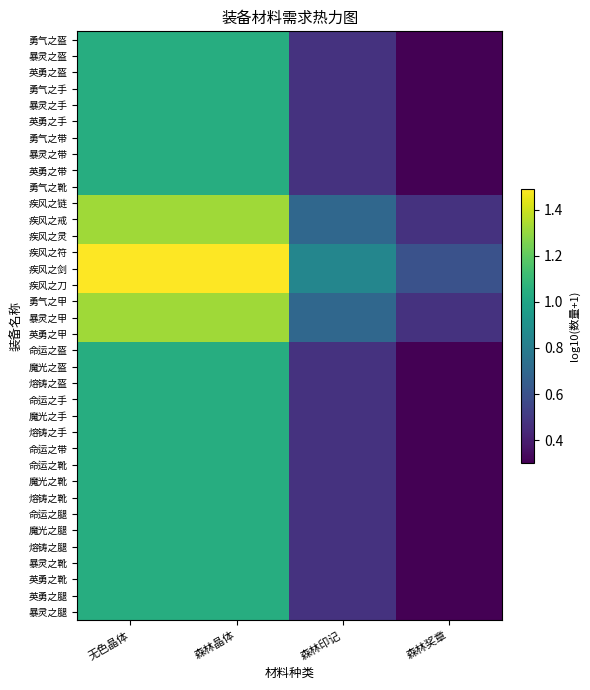

Which label corresponds to the largest value in the chart?

无色晶体